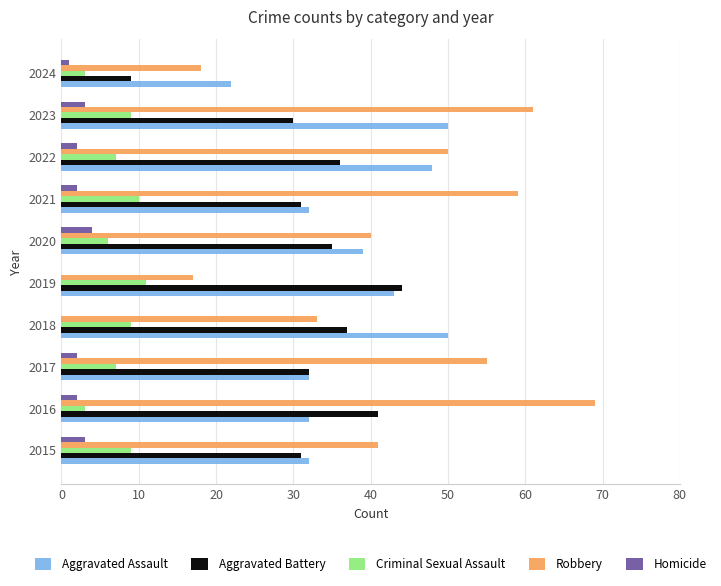

What is the sum of all Robbery values?

443